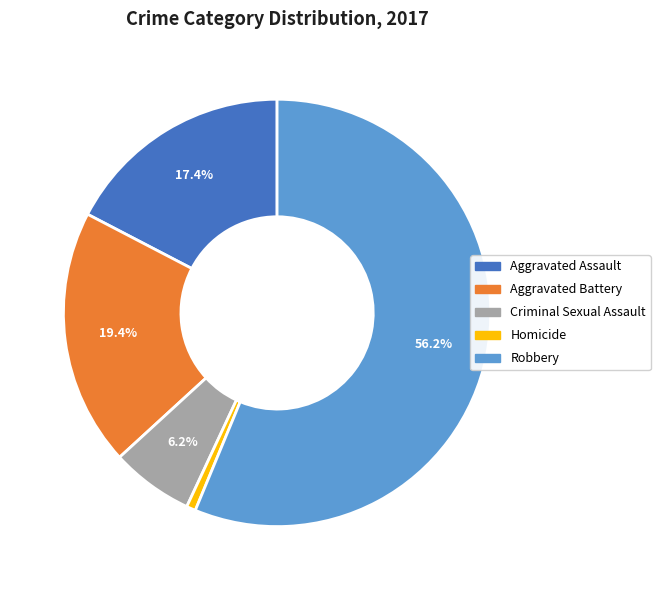

Is there a majority slice in this chart?

Yes